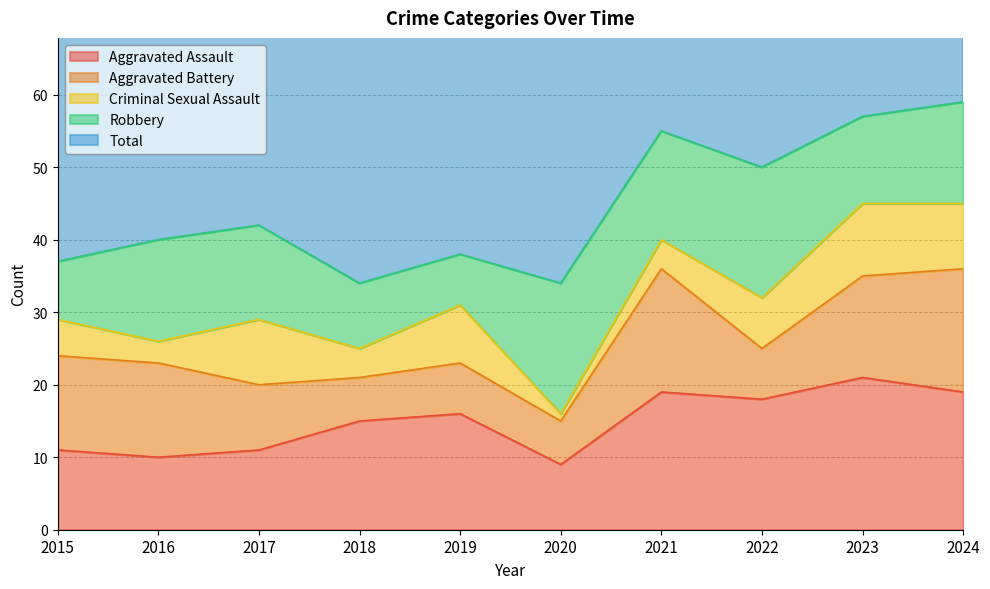

The value of Aggravated Assault at 2015 is 11. True or false?

True